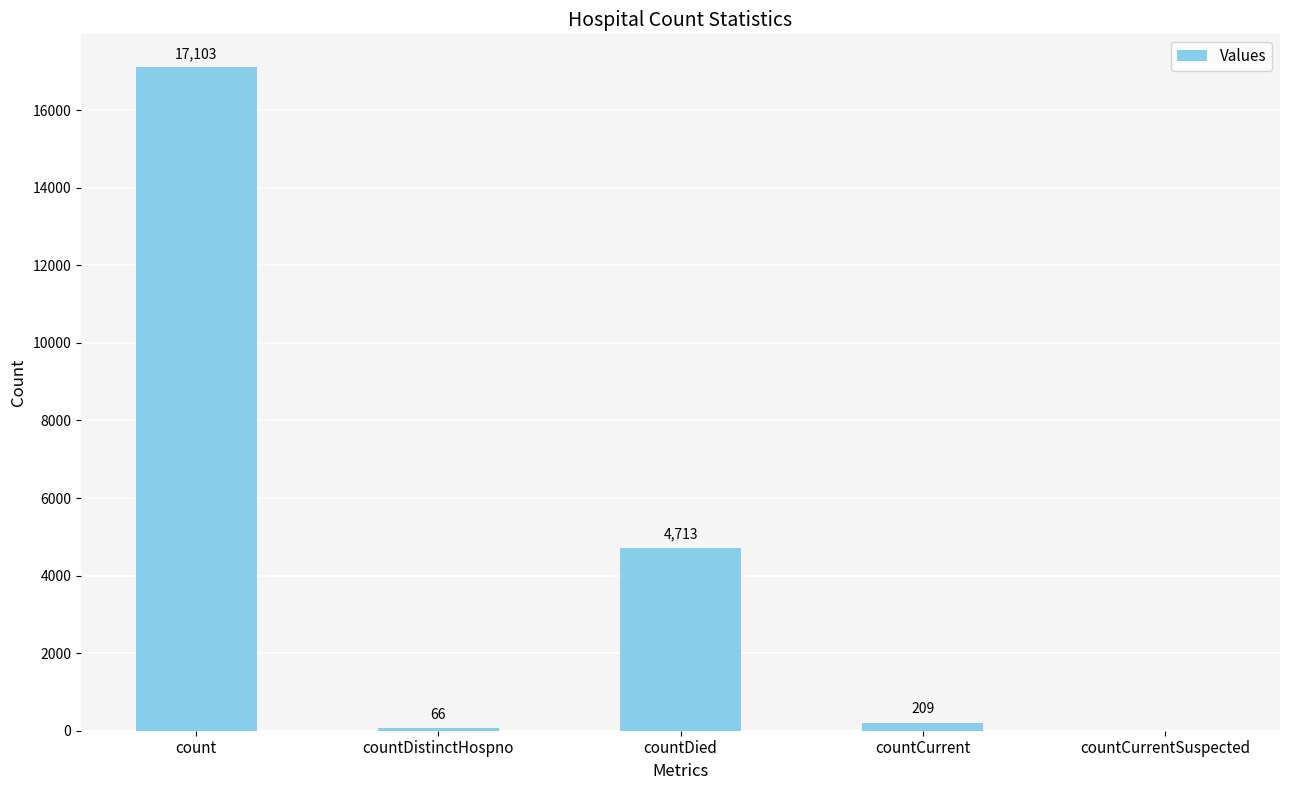

Where is the data nearest to the value 8551?

countDied